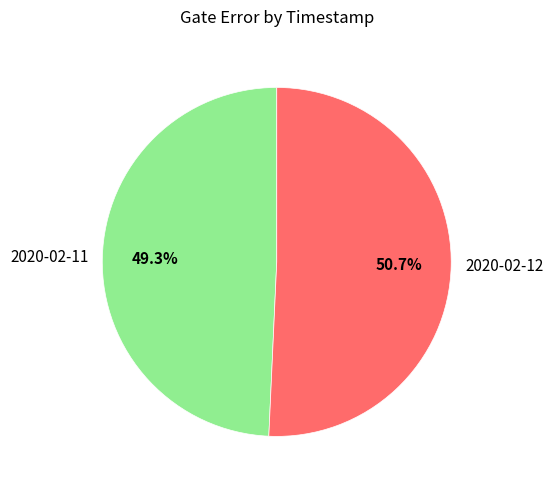

Count the number of slices in the pie.

2